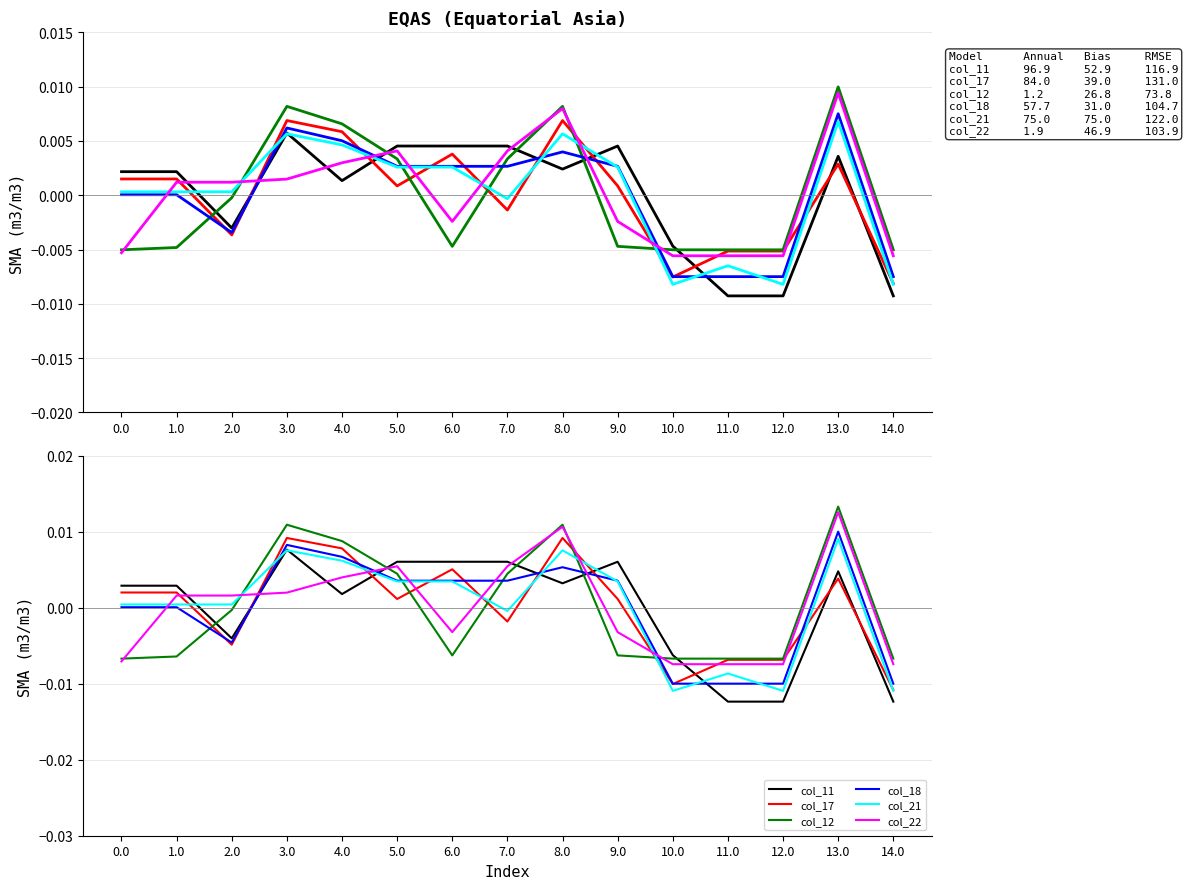

True or false: col_18 and col_12 cross at least once.

True